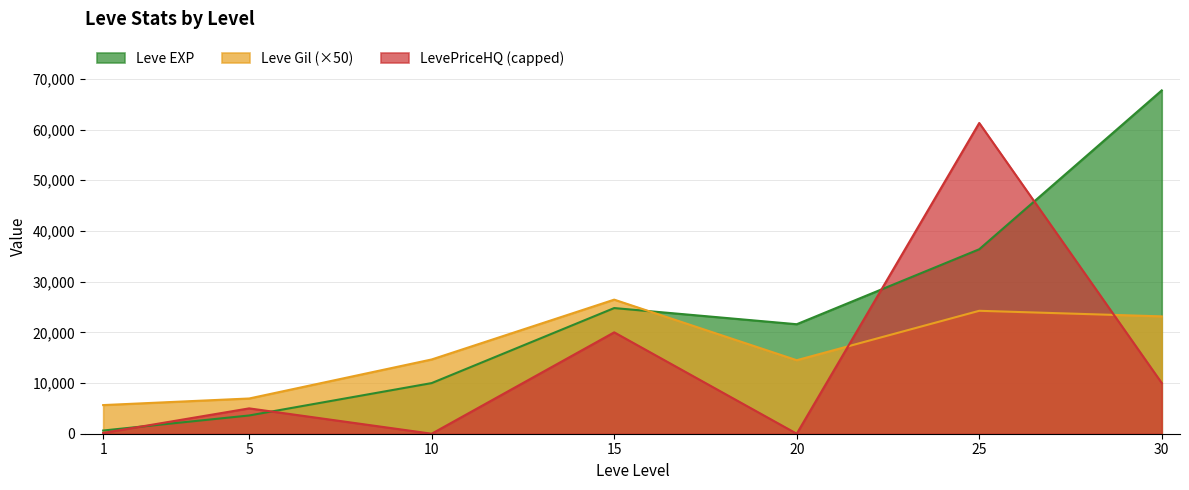

Which label corresponds to the smallest value in the chart?

10